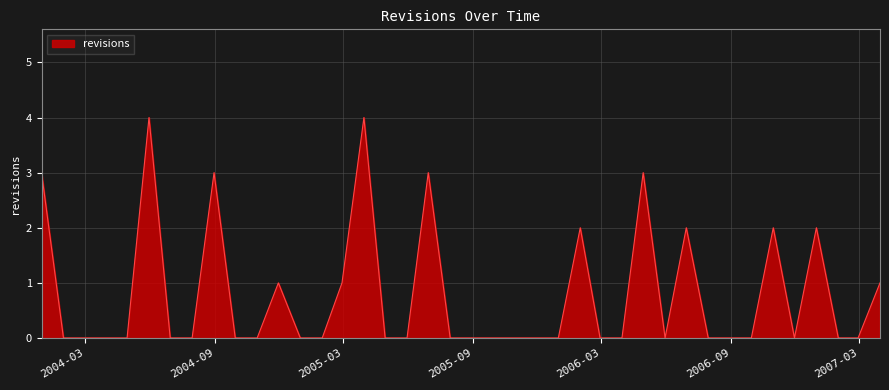

What is the greatest value displayed?

4